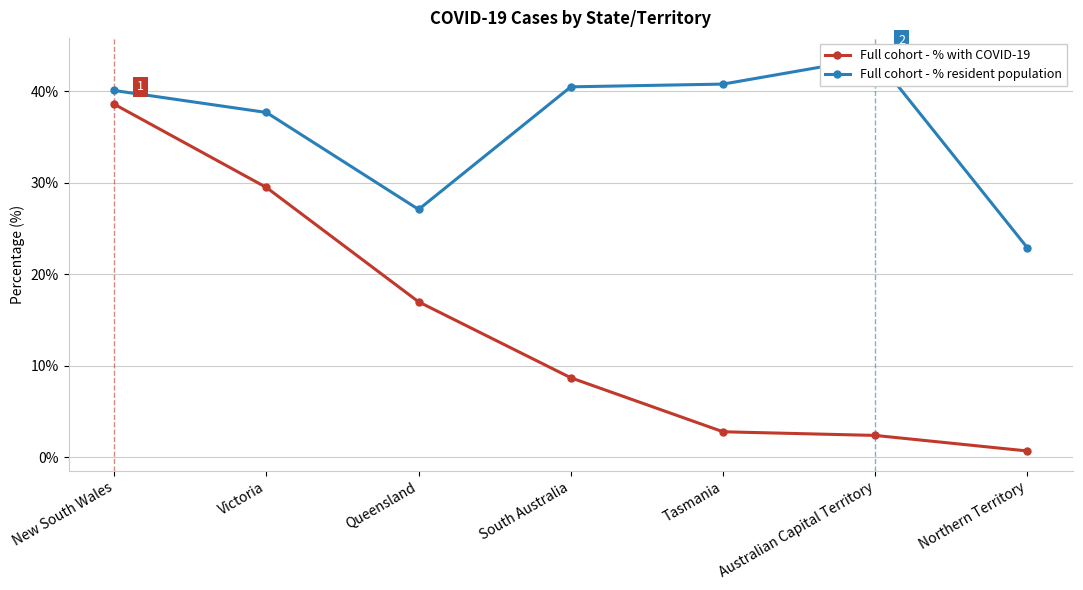

What is the label of the 1st point from the right?

Northern Territory